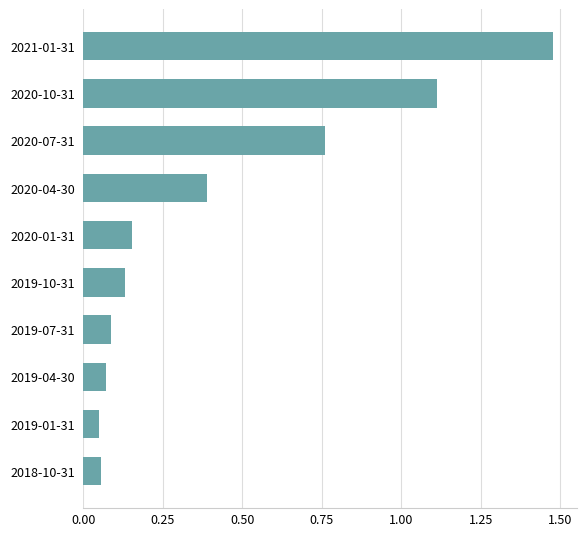

What is the difference between the maximum and minimum values?

1.4